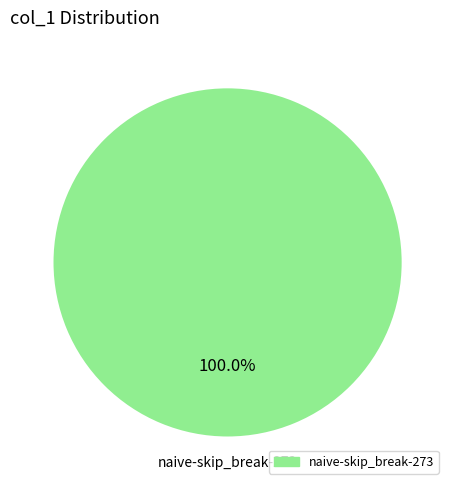

Is there a majority slice in this chart?

Yes